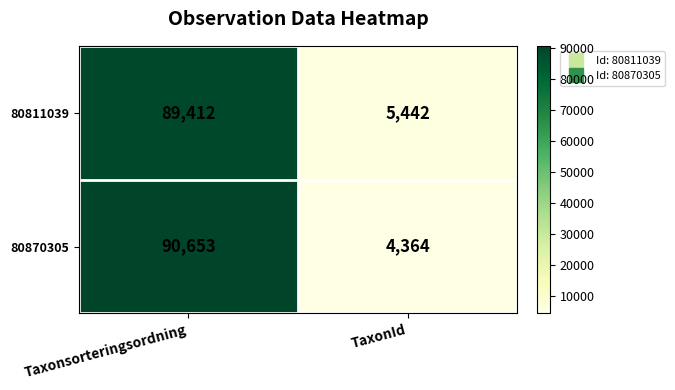

Is it true that 80870305 equals 49859 at Taxonsorteringsordning?

False